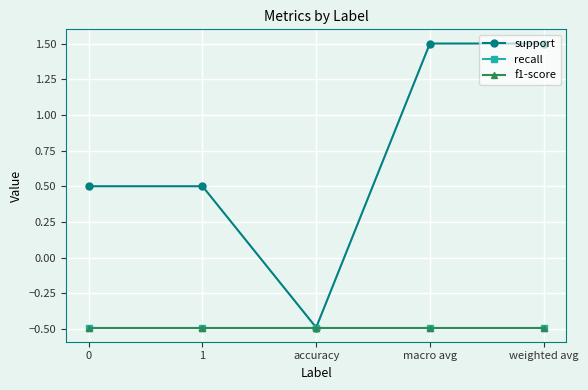

Does the chart have visible grid lines?

Yes